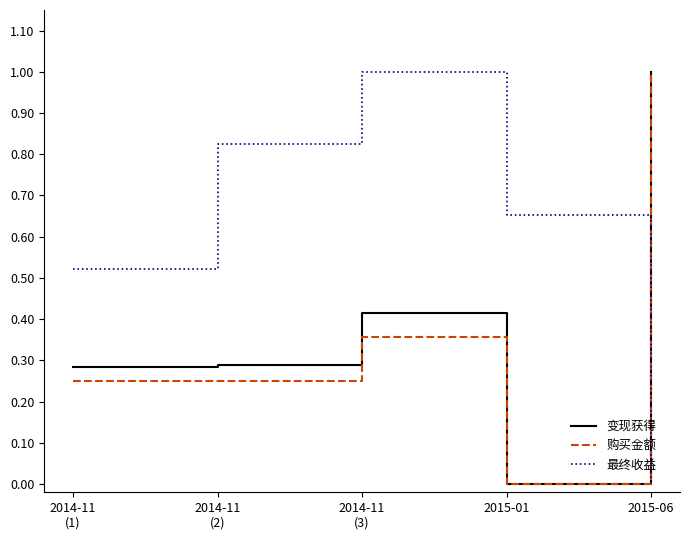

What is the difference between the highest and lowest values at 2014-11
(2)?

0.6